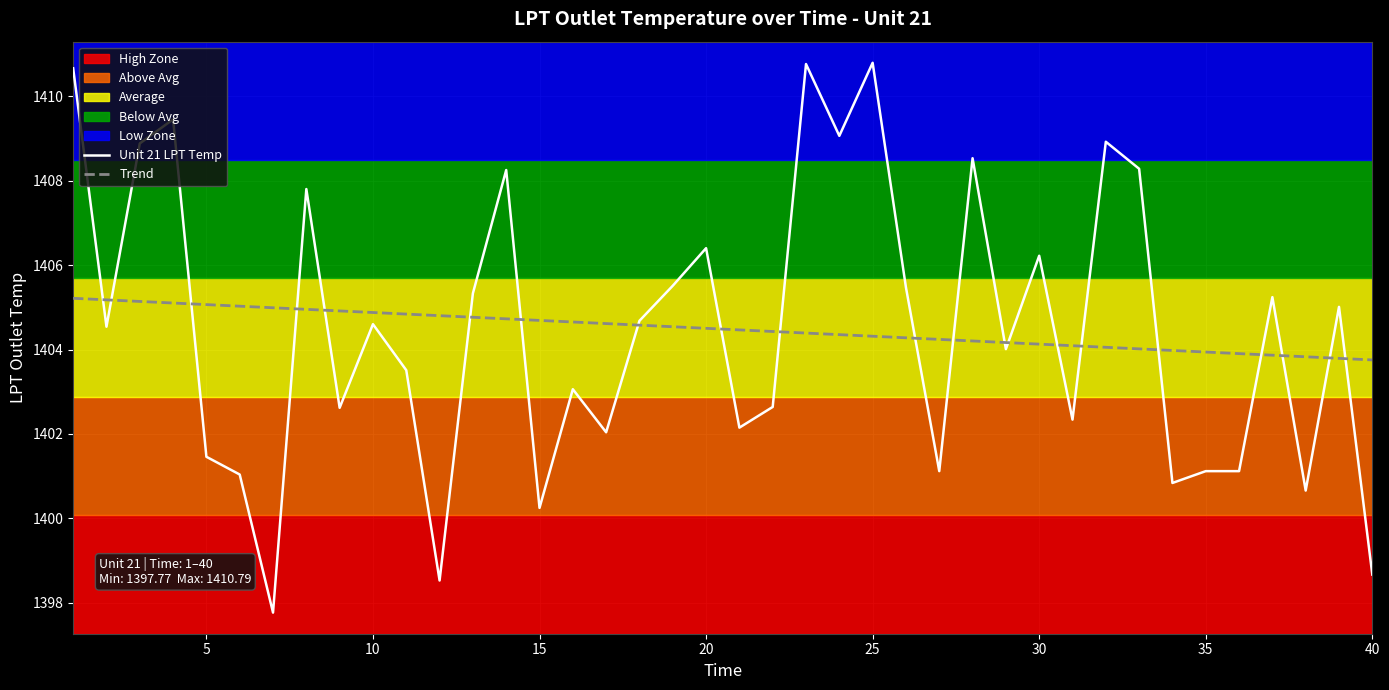

Reading right to left, list all the values displayed in this chart.

Unit 21 LPT Temp: 1398.7	1405.0	1400.7	1405.2	1401.1	1401.1	1400.8	1408.3	1408.9	1402.3	1406.2	1404.0	1408.5	1401.1	1405.5	1410.8	1409.1	1410.8	1402.6	1402.2	1406.4	1405.5	1404.7	1402.0	1403.1	1400.2	1408.2	1405.3	1398.5	1403.5	1404.6	1402.6	1407.8	1397.8	1401.0	1401.5	1409.5	1408.9	1404.5	1410.7
Trend: 1403.8	1403.8	1403.8	1403.9	1403.9	1403.9	1404.0	1404.0	1404.1	1404.1	1404.1	1404.2	1404.2	1404.2	1404.3	1404.3	1404.4	1404.4	1404.4	1404.5	1404.5	1404.5	1404.6	1404.6	1404.7	1404.7	1404.7	1404.8	1404.8	1404.8	1404.9	1404.9	1405.0	1405.0	1405.0	1405.1	1405.1	1405.1	1405.2	1405.2